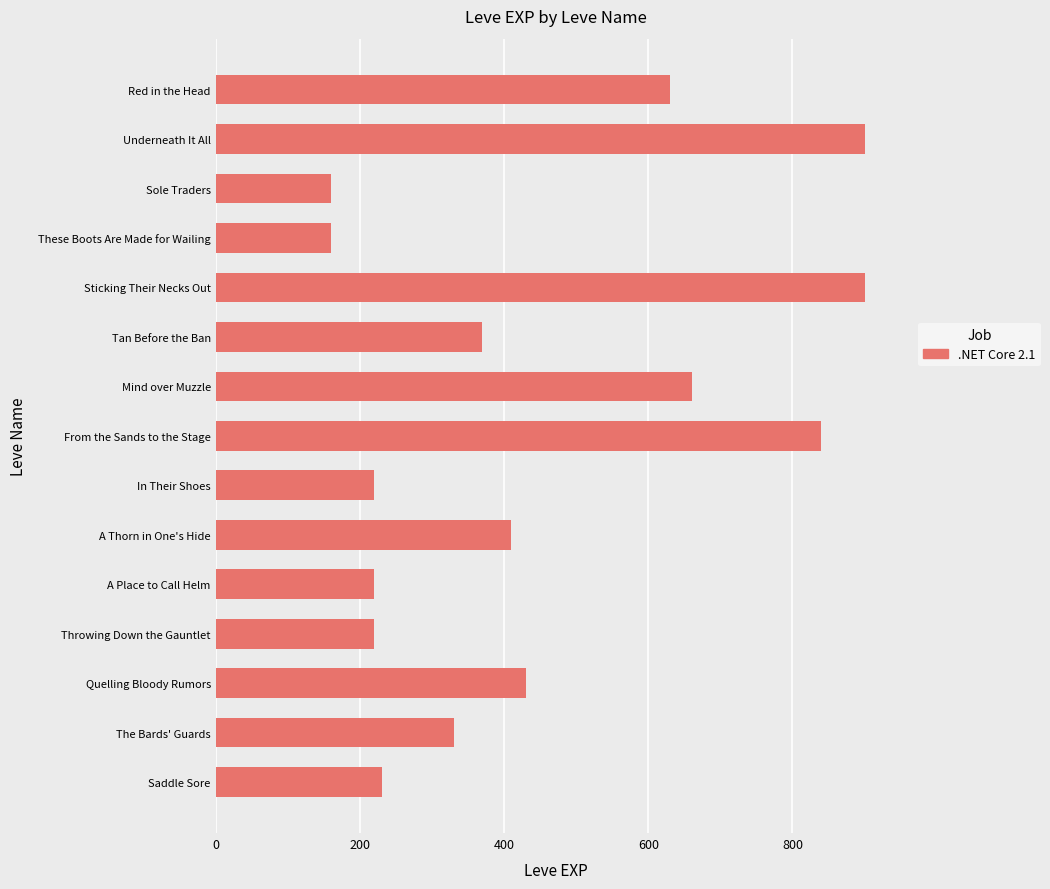

What is the difference between the maximum and minimum values?

740